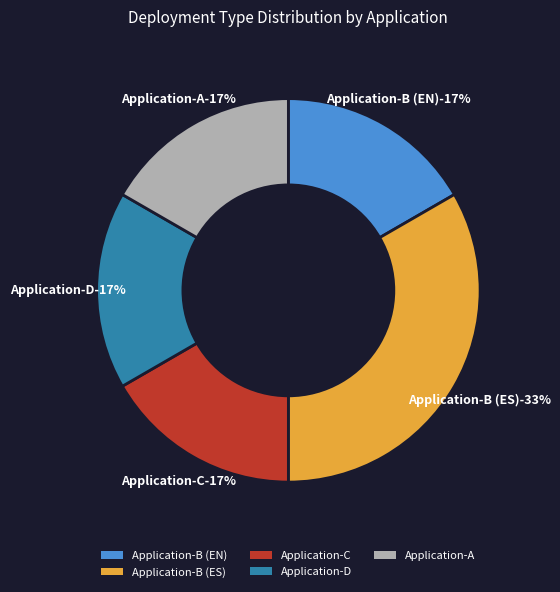

How many slices are in this pie chart?

5